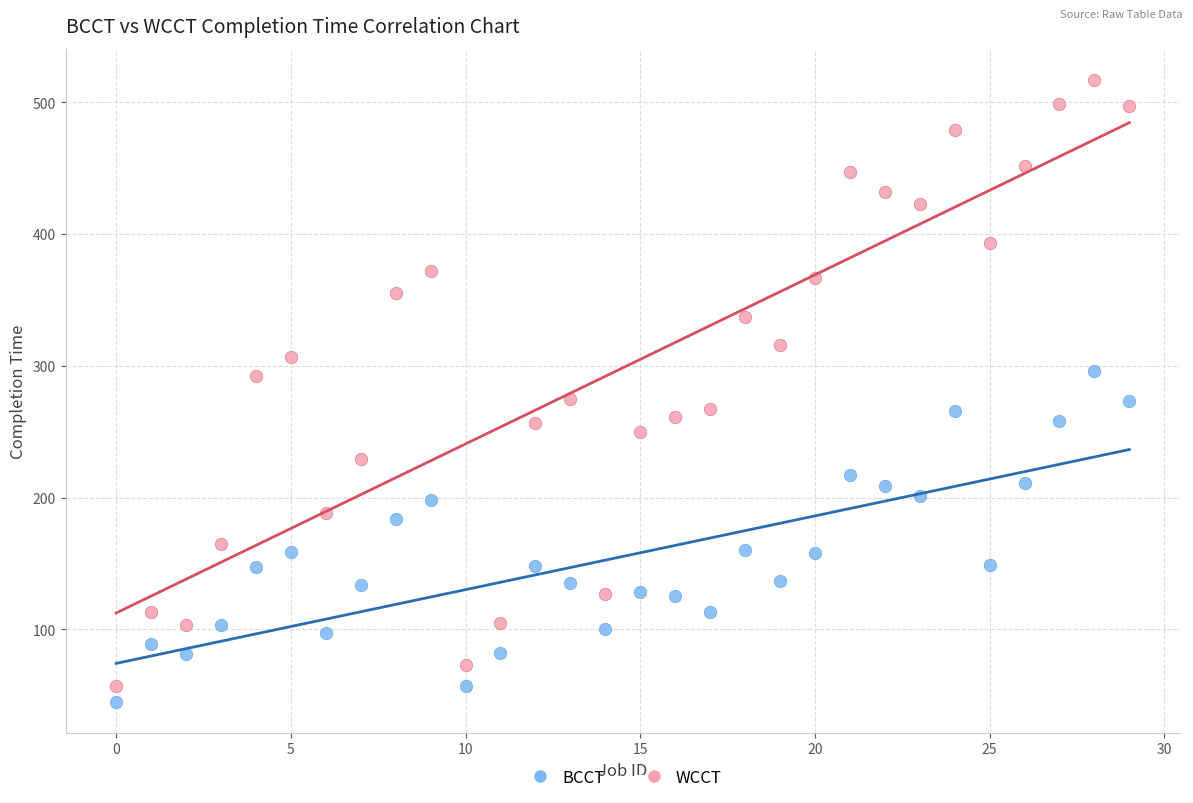

Which series has the largest Y range (max minus min)?

WCCT